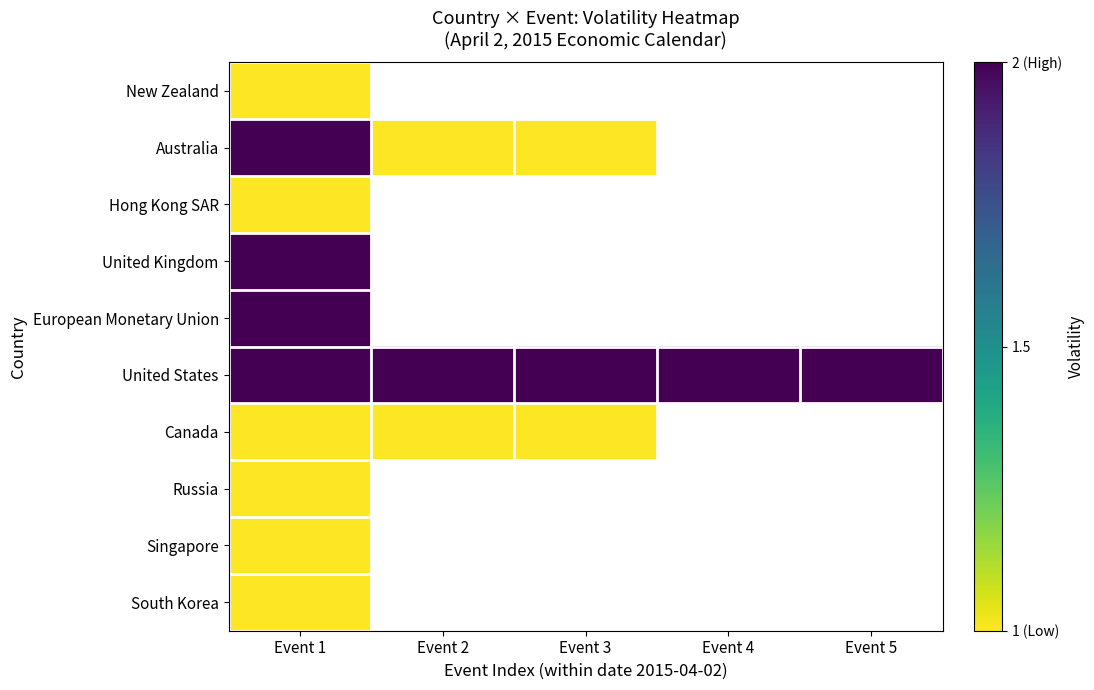

Is the value of New Zealand at Event 3 greater than the value of Singapore at Event 2?

No